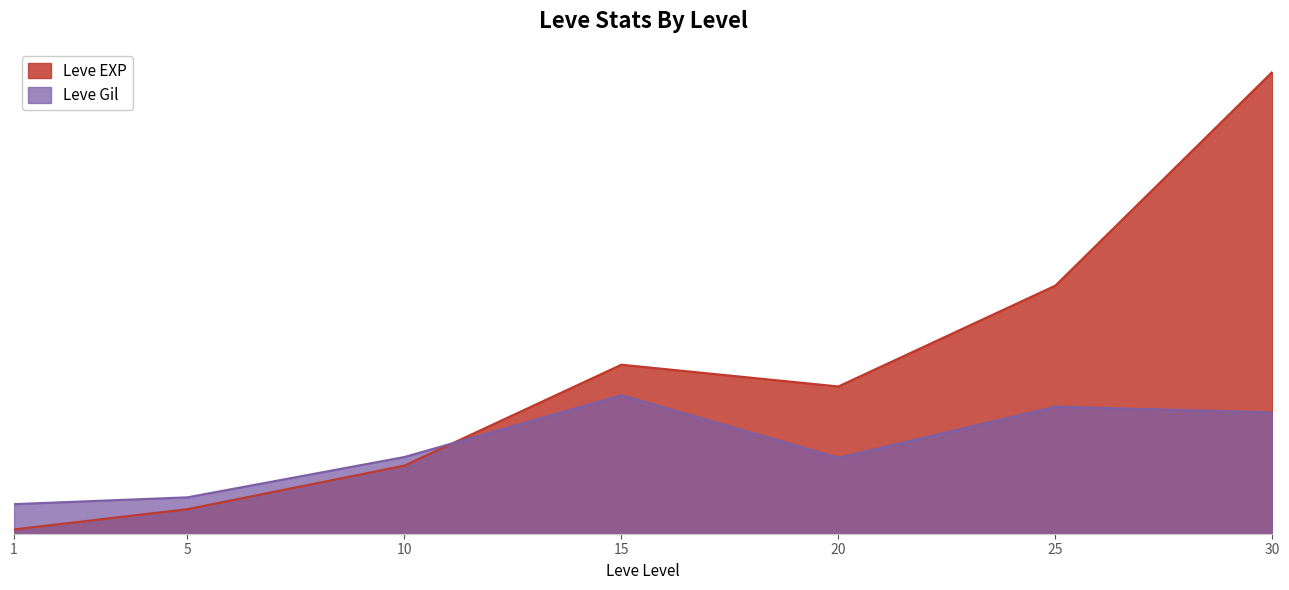

At which label does Leve Gil first exceed 11254?

10